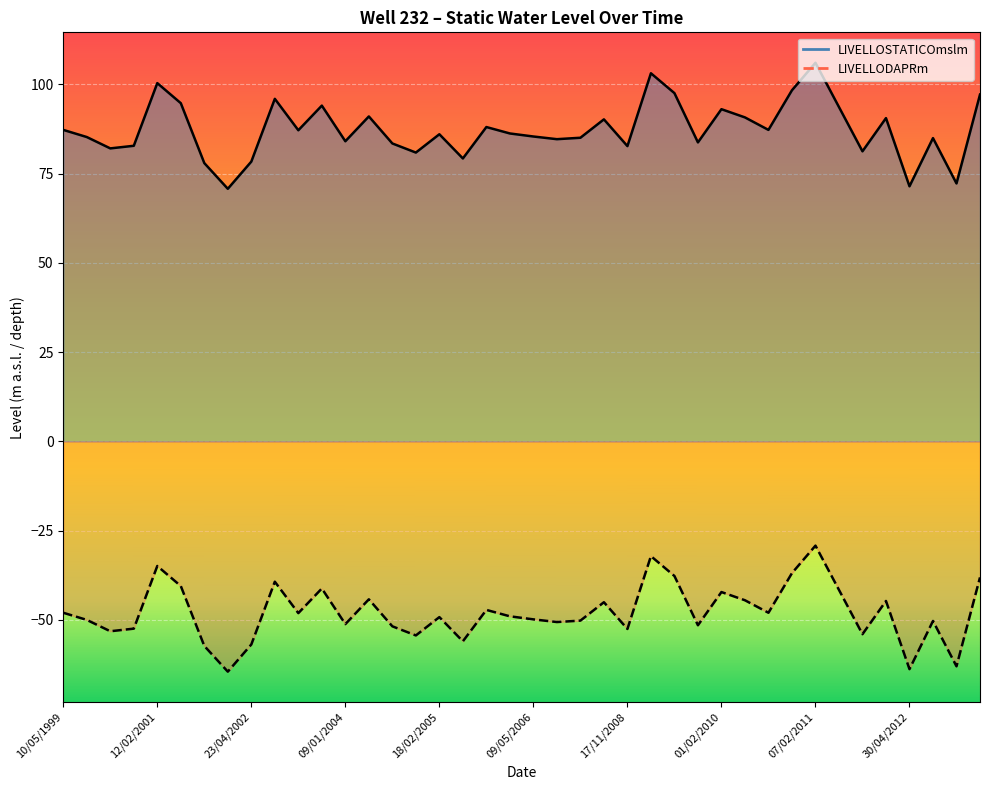

What position from the left is 10/05/2005?

18